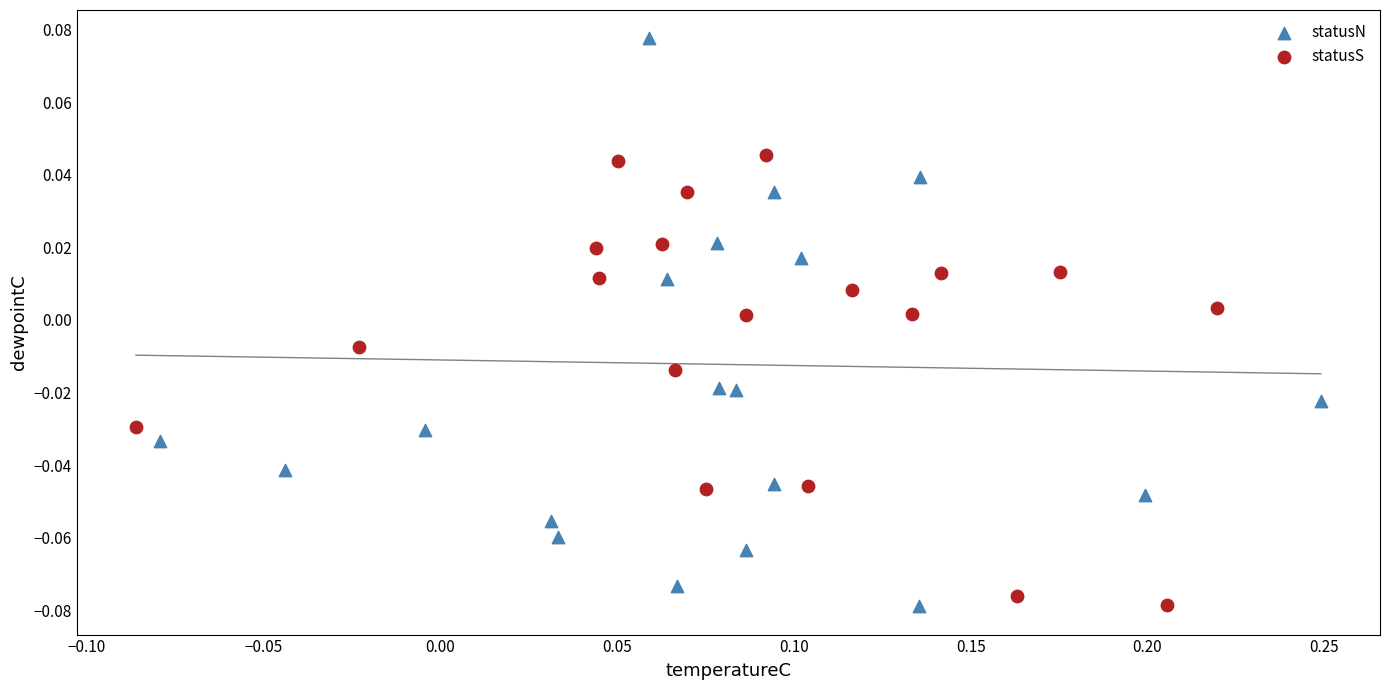

Which series has the widest spread of Y values?

statusN